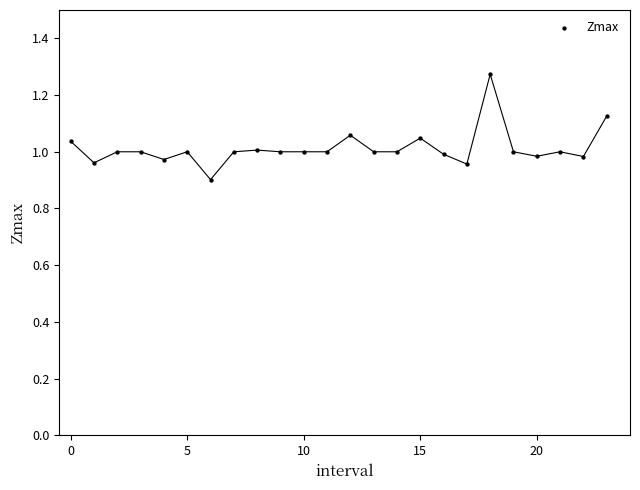

What is the range of Y values (max minus min)?

0.4